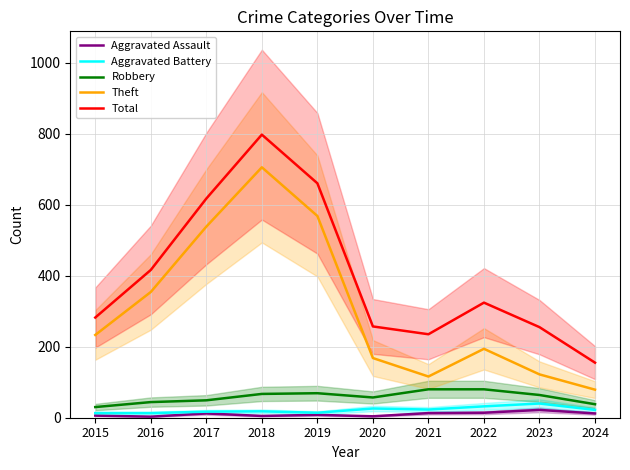

Where is the first local maximum for Robbery?

2019